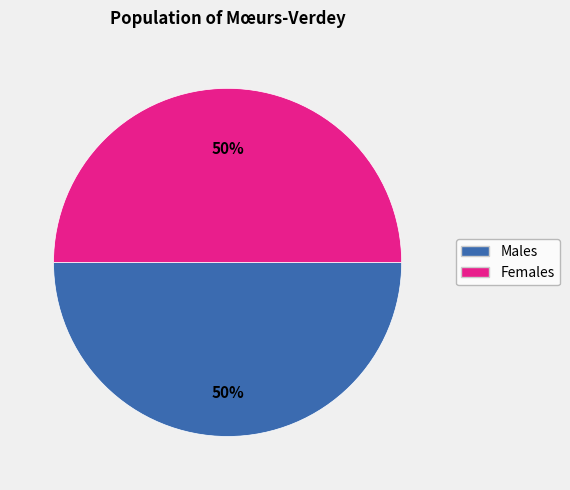

Count the number of slices in the pie.

2